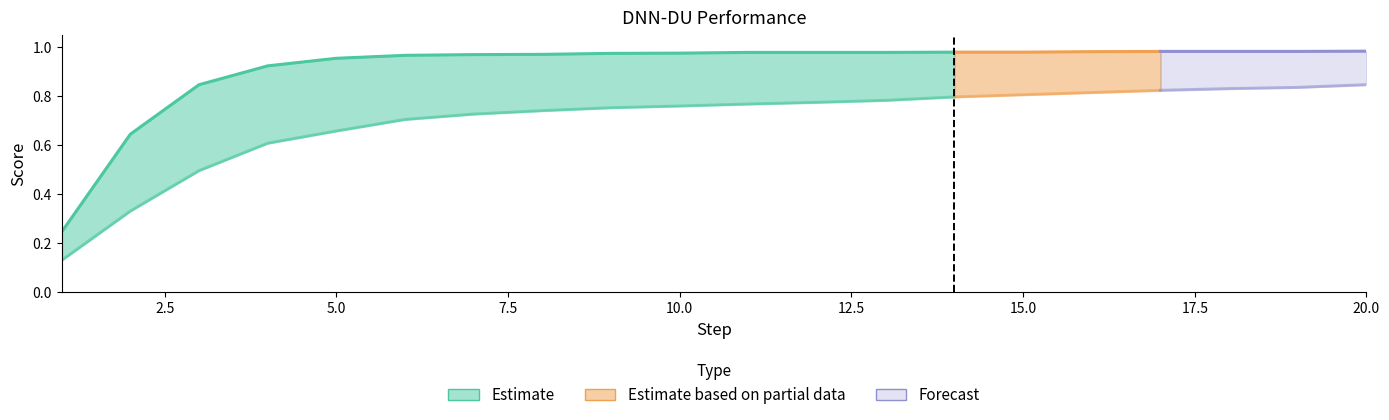

Does the chart have visible grid lines?

No